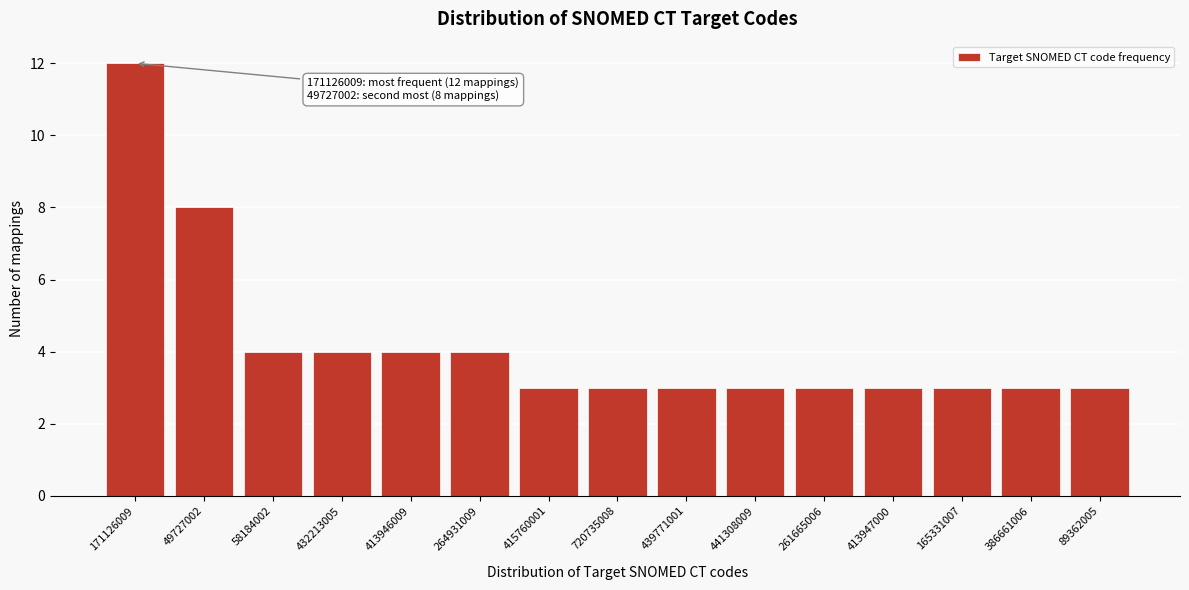

Reading left to right, extract all data points from this chart.

12	8	4	4	4	4	3	3	3	3	3	3	3	3	3